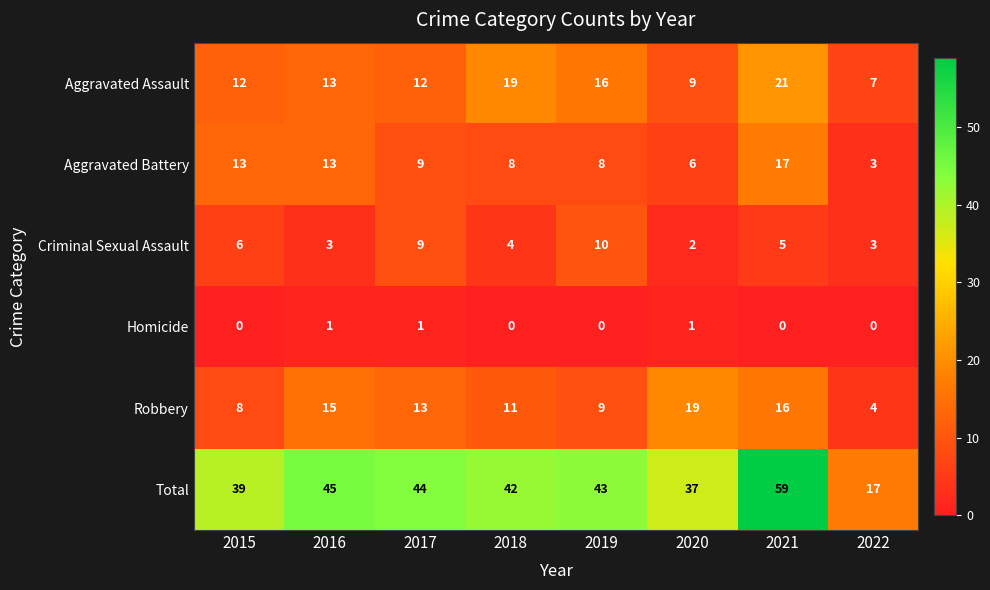

Between 2017 and 2022, which series saw the biggest shift?

Total